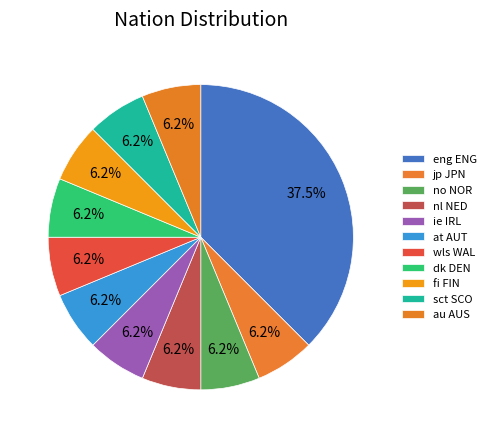

How many segments does this pie chart have?

11